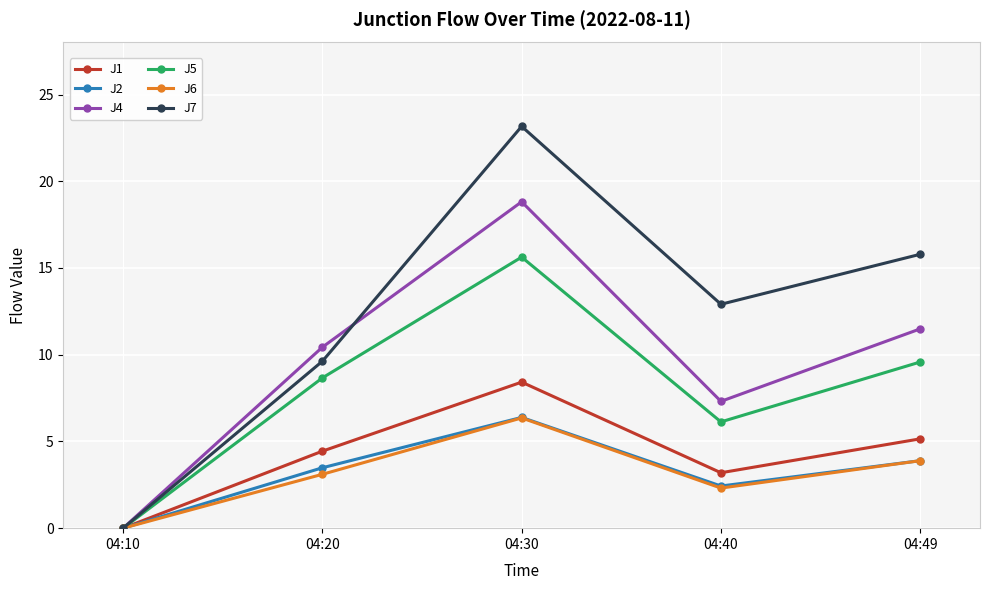

The value of J1 at 04:20 is 4.4. True or false?

True